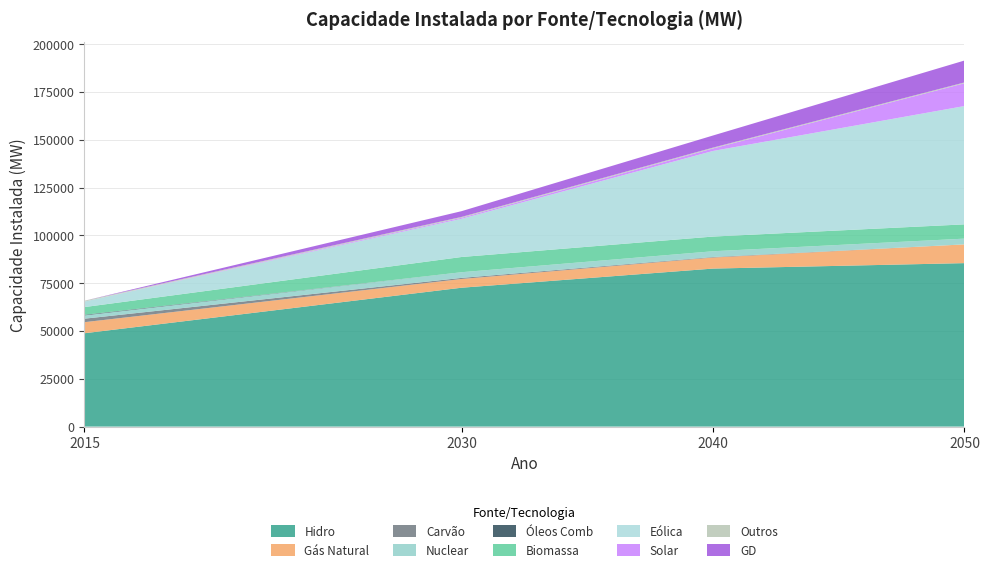

Reading left to right, transcribe all the data shown in this chart.

Ano 2015: Hidro=48825	Gás Natural=5788	Carvão=1827	Nuclear=1724	Óleos Comb=310	Biomassa=4036	Eólica=2886	Solar=5	Outros=427	GD=1
Ano 2030: Hidro=72634	Gás Natural=4564	Carvão=584	Nuclear=2962	Óleos Comb=0	Biomassa=7961	Eólica=19992	Solar=545	Outros=427	GD=3014
Ano 2040: Hidro=82643	Gás Natural=5770	Carvão=285	Nuclear=3007	Óleos Comb=0	Biomassa=7684	Eólica=44776	Solar=1327	Outros=427	GD=6338
Ano 2050: Hidro=85494	Gás Natural=9803	Carvão=0	Nuclear=3007	Óleos Comb=0	Biomassa=7466	Eólica=61884	Solar=11919	Outros=427	GD=11463